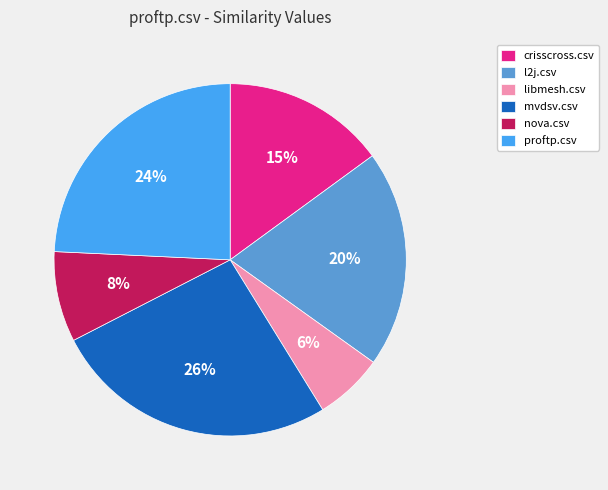

To the nearest percent, what is the difference between the largest and smallest slice percentages?

20%